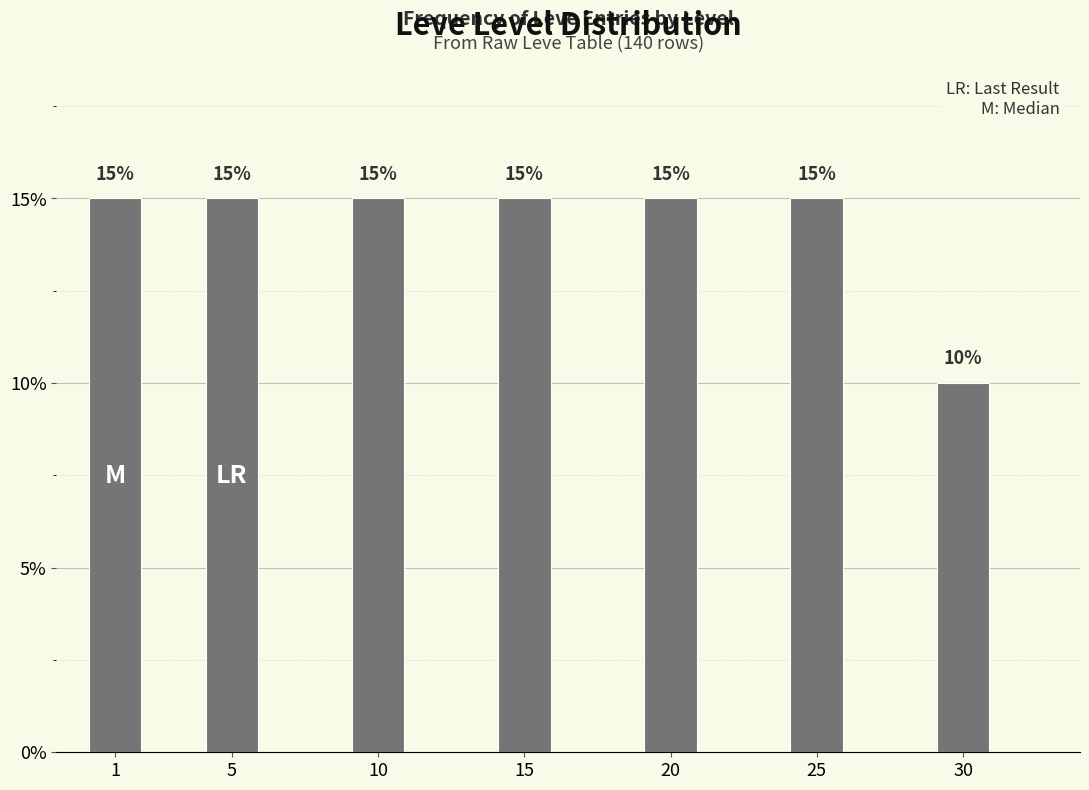

Reading left to right, transcribe all the data shown in this chart.

15	15	15	15	15	15	10